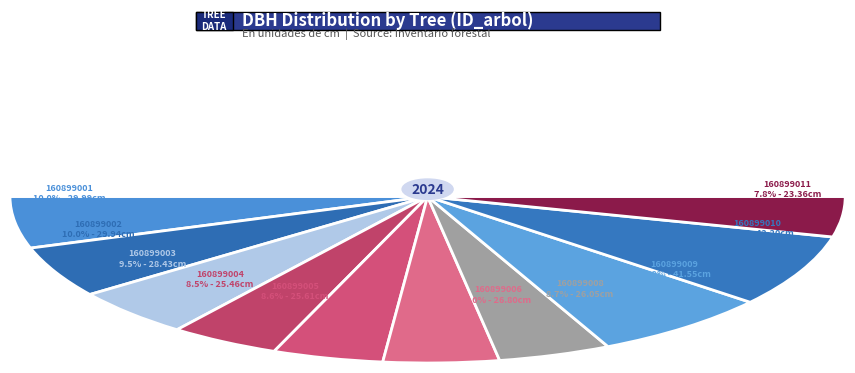

What percentage is the 160899005 slice, to the nearest percent?

9%